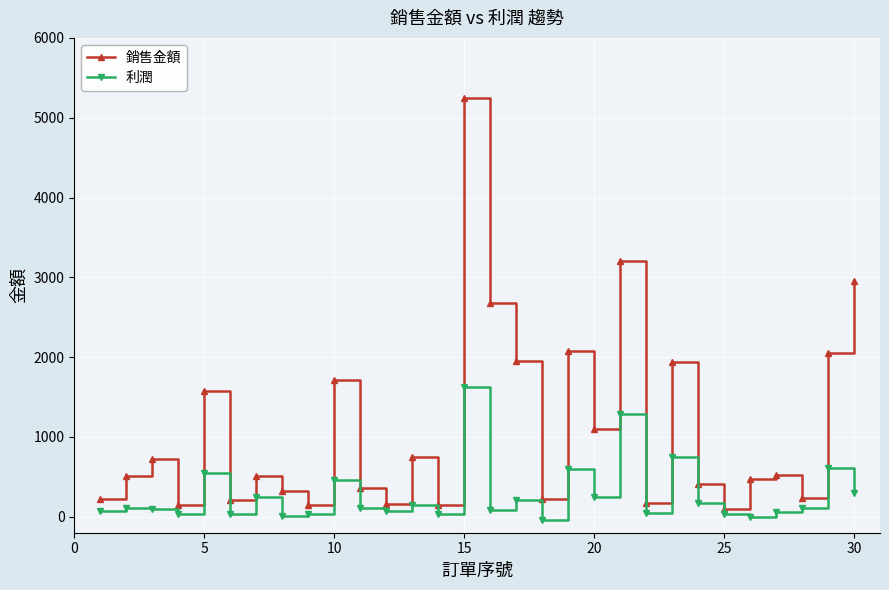

True or false: 利潤 has more than 2 points higher than both neighbors.

True